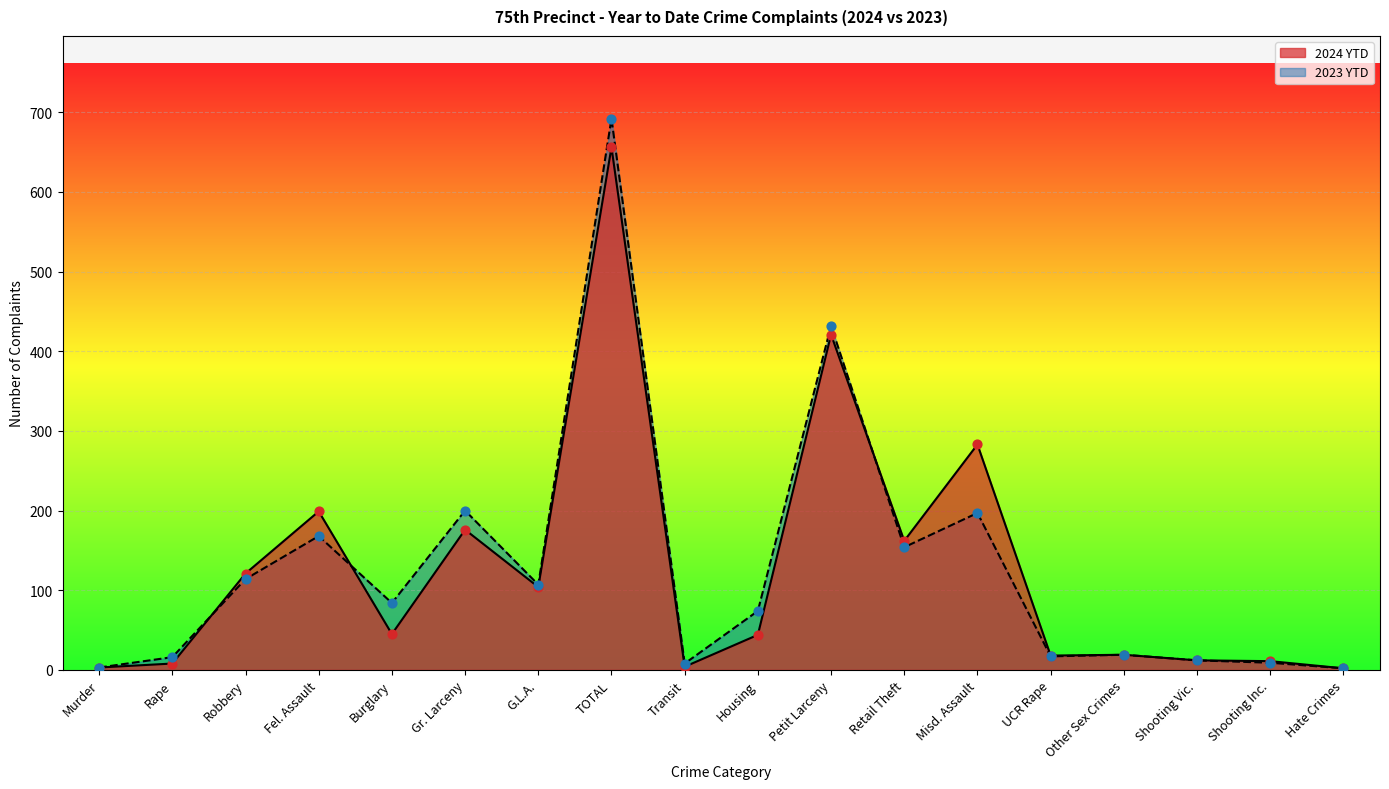

Is the value of 2024 YTD at TOTAL greater than the value of 2023 YTD at UCR Rape?

Yes